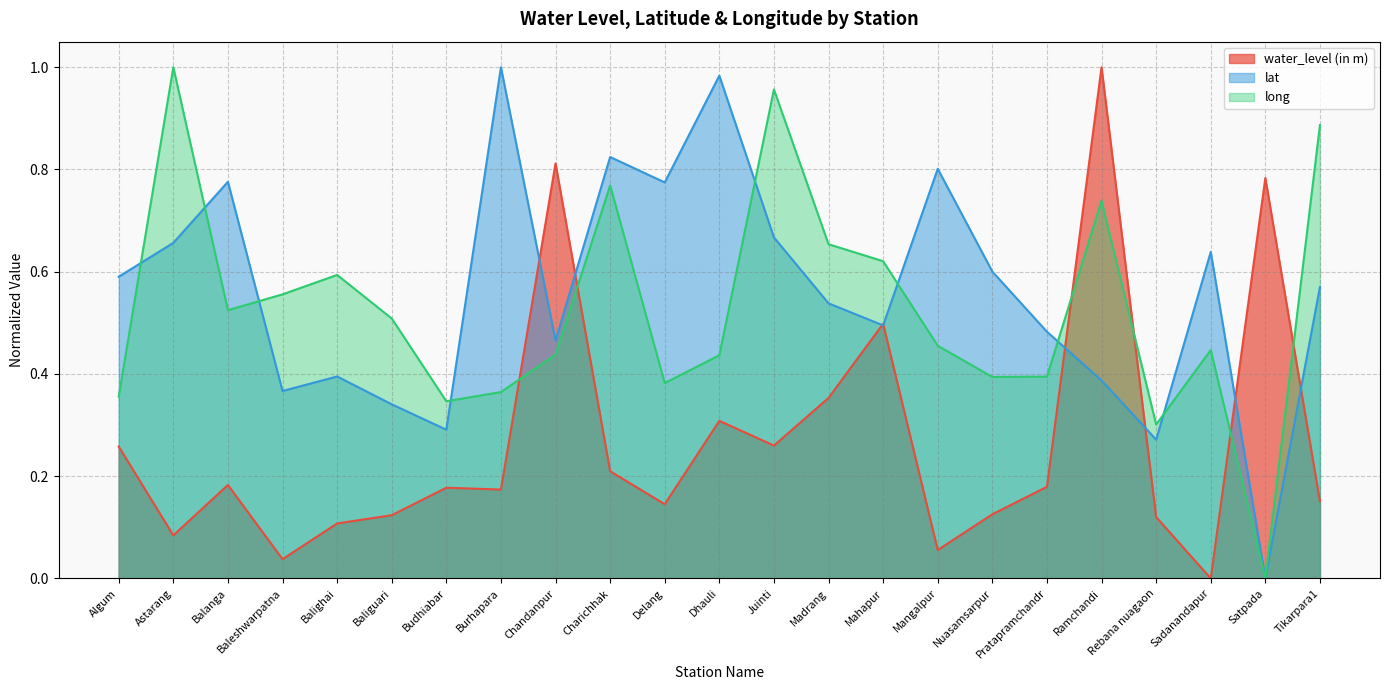

How many series are shown in this chart?

3